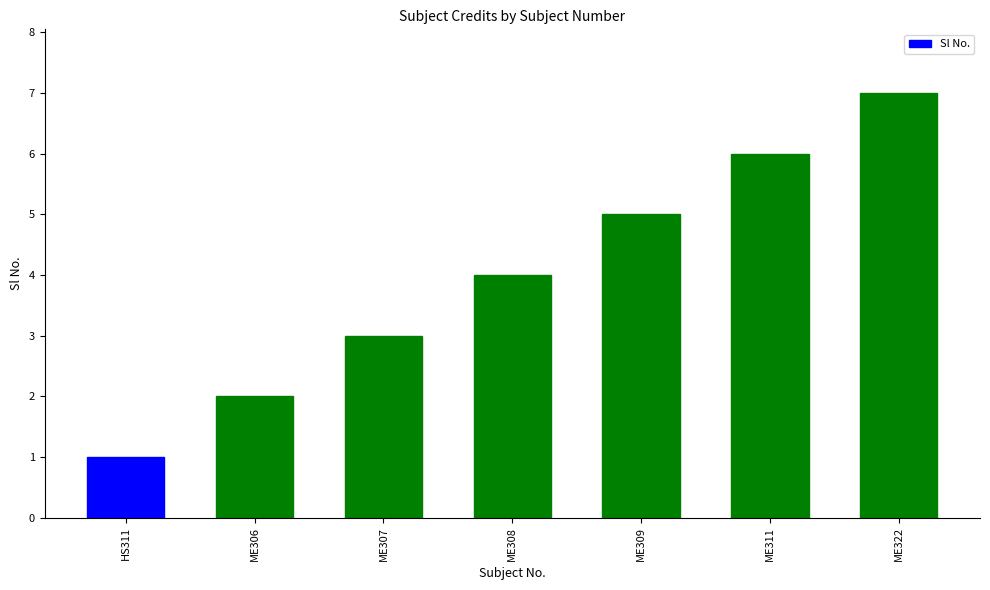

What is the greatest value displayed?

7